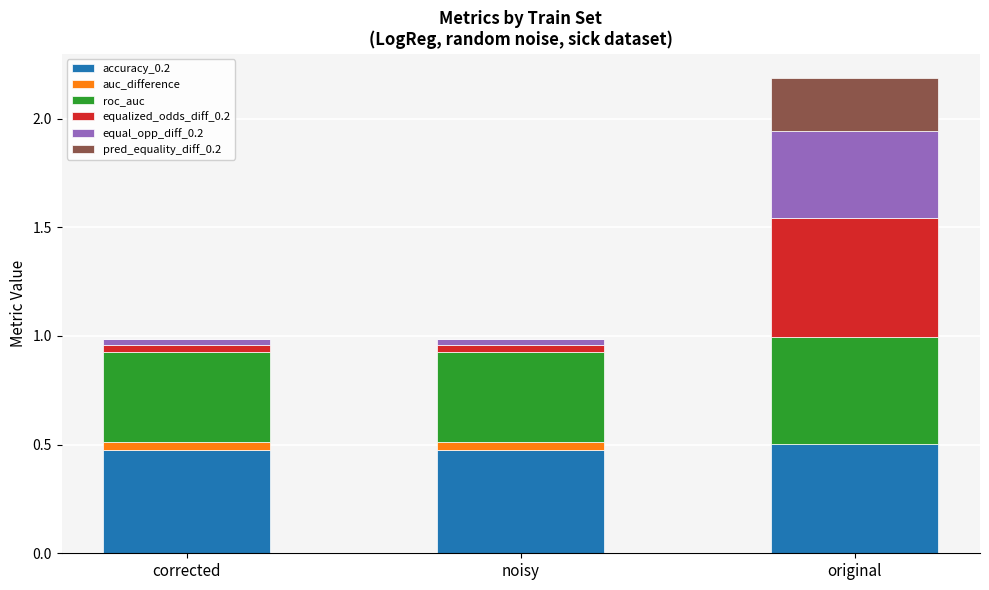

How many distinct data groups are displayed?

6